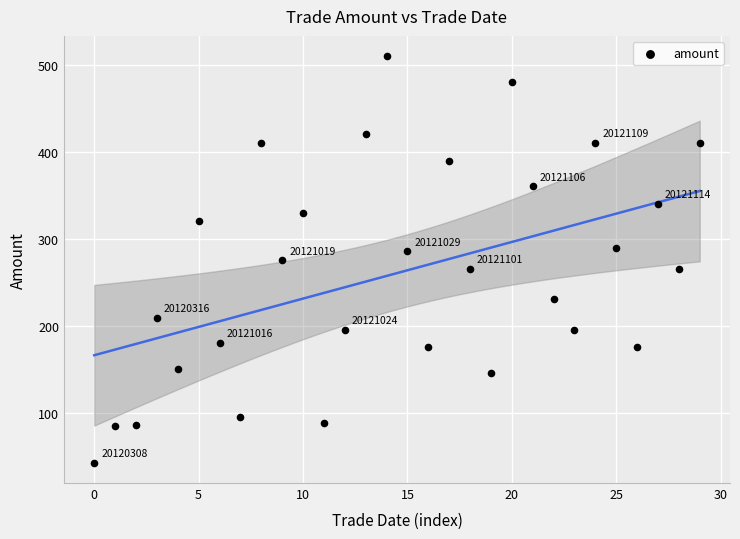

What is the range of Y values (max minus min)?

467.5